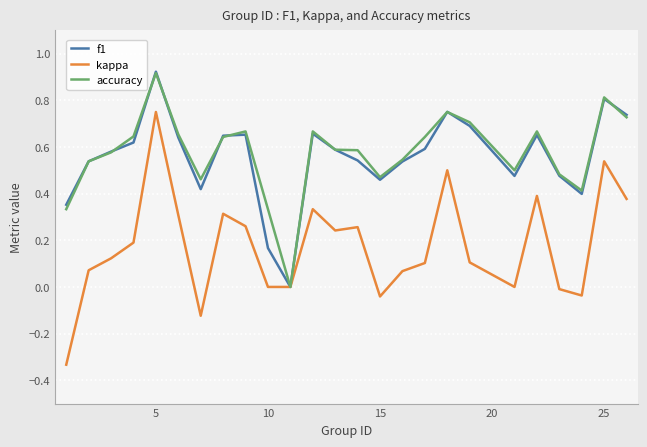

What are all the series names shown in the legend?

f1, kappa, accuracy